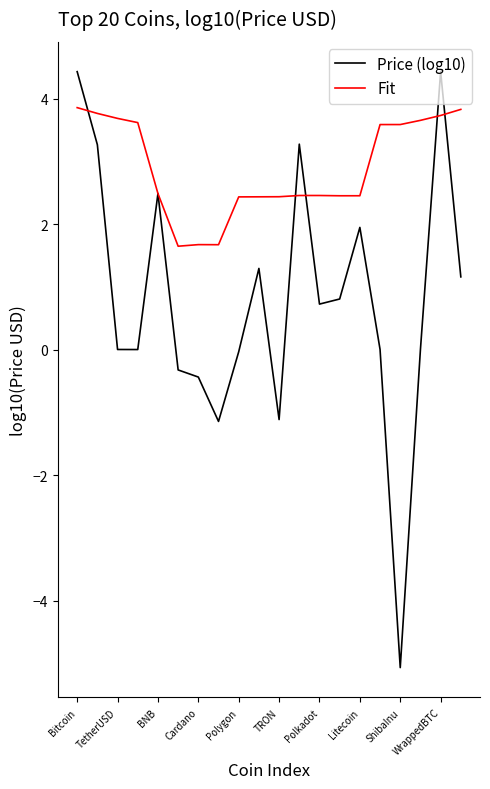

What is the highest value of the Price (log10) series?

4.4